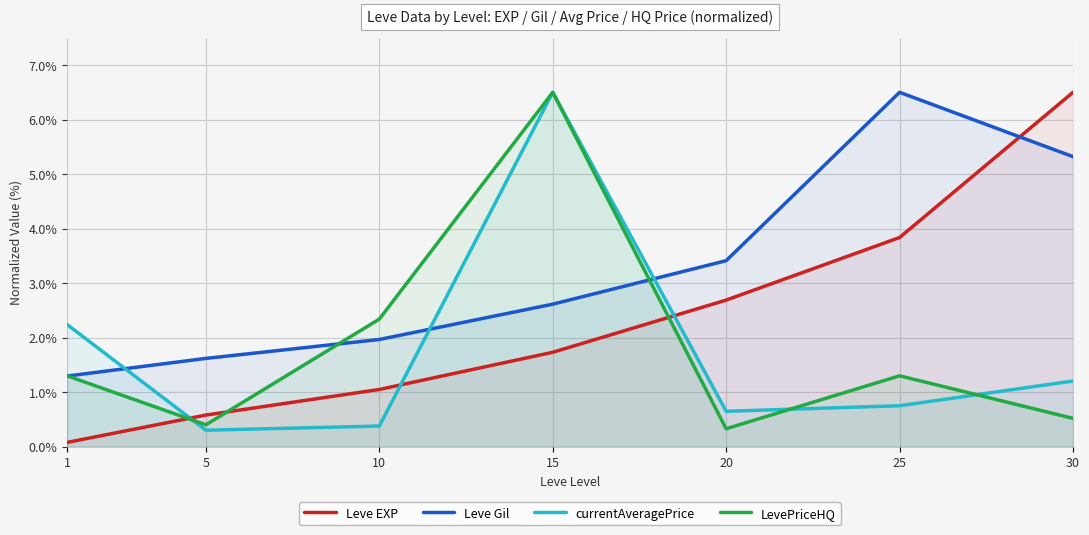

How many interior local peaks does the currentAveragePrice series have?

1